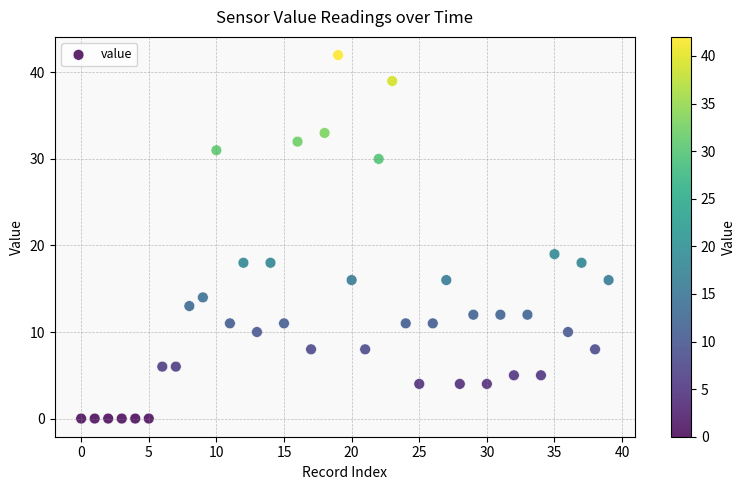

What is the range of Y values (max minus min)?

42